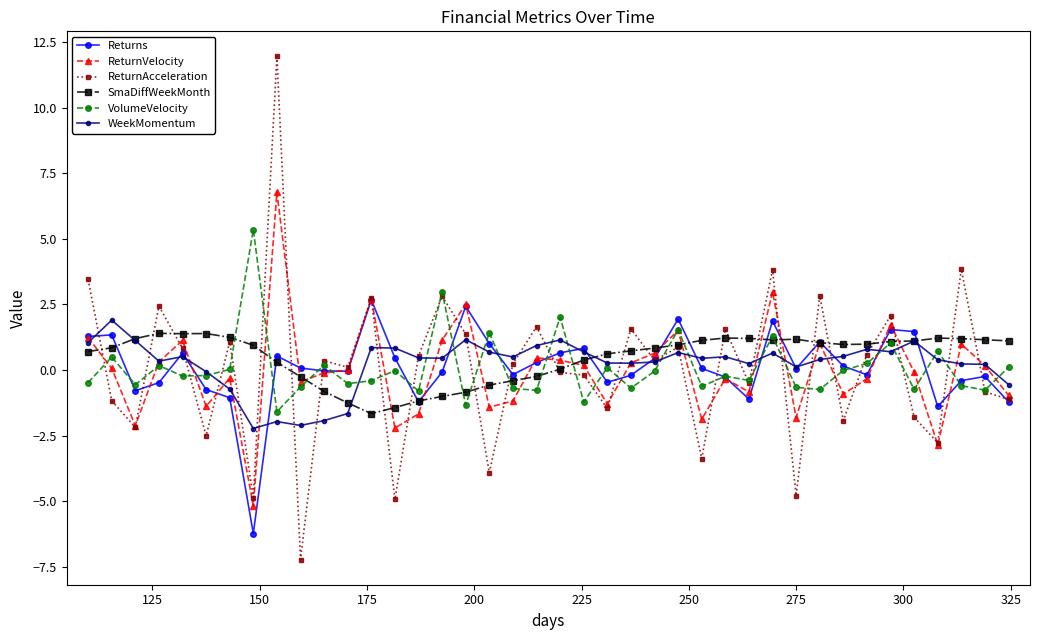

What is the sum of all VolumeVelocity values?

2.5